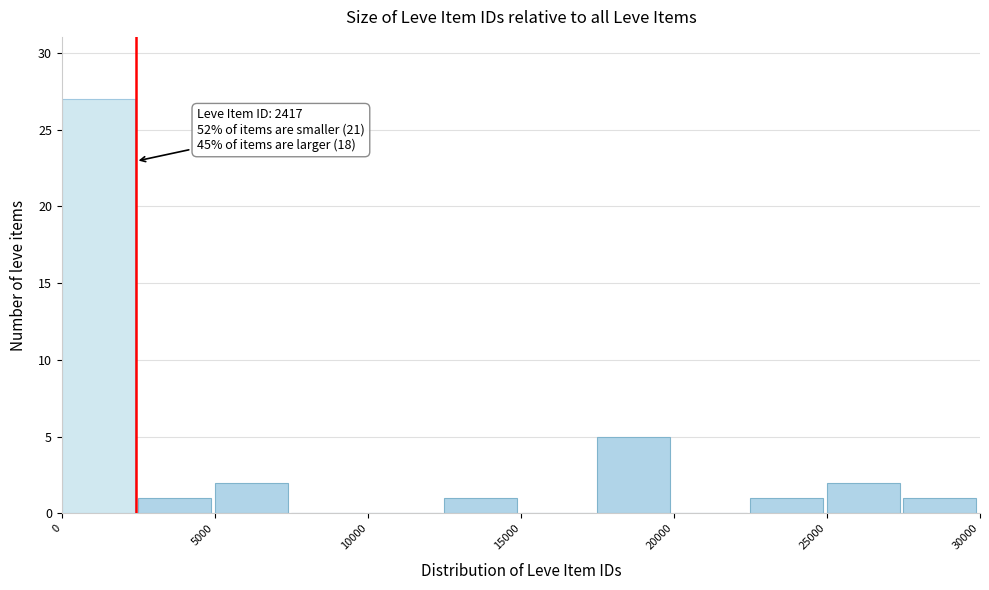

Over which range of the x-axis is the bar tallest?

0 to 2500